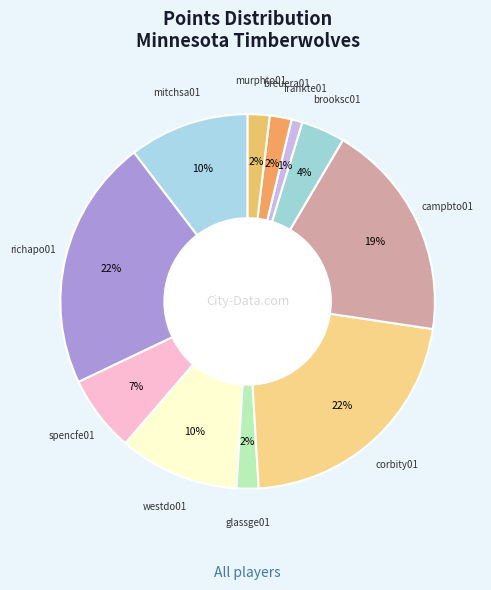

Which category has the smallest portion of the pie?

frankte01